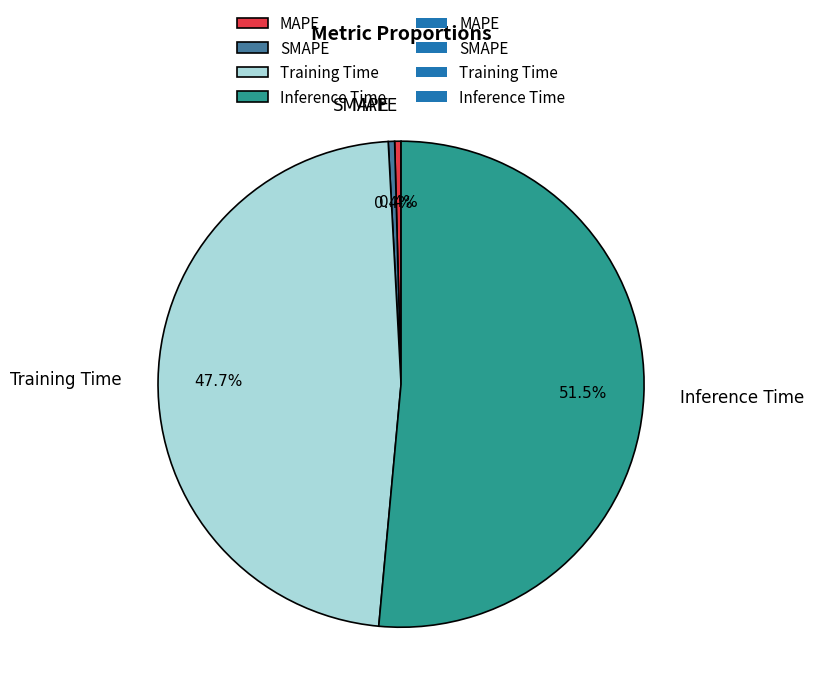

Count the number of slices in the pie.

4